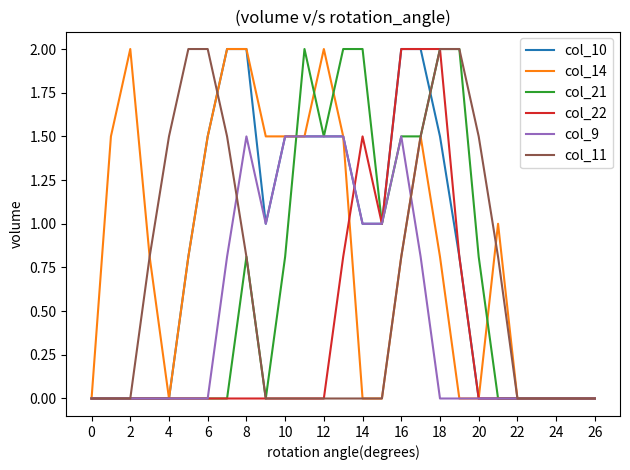

What is the maximum value for col_10?

2.0